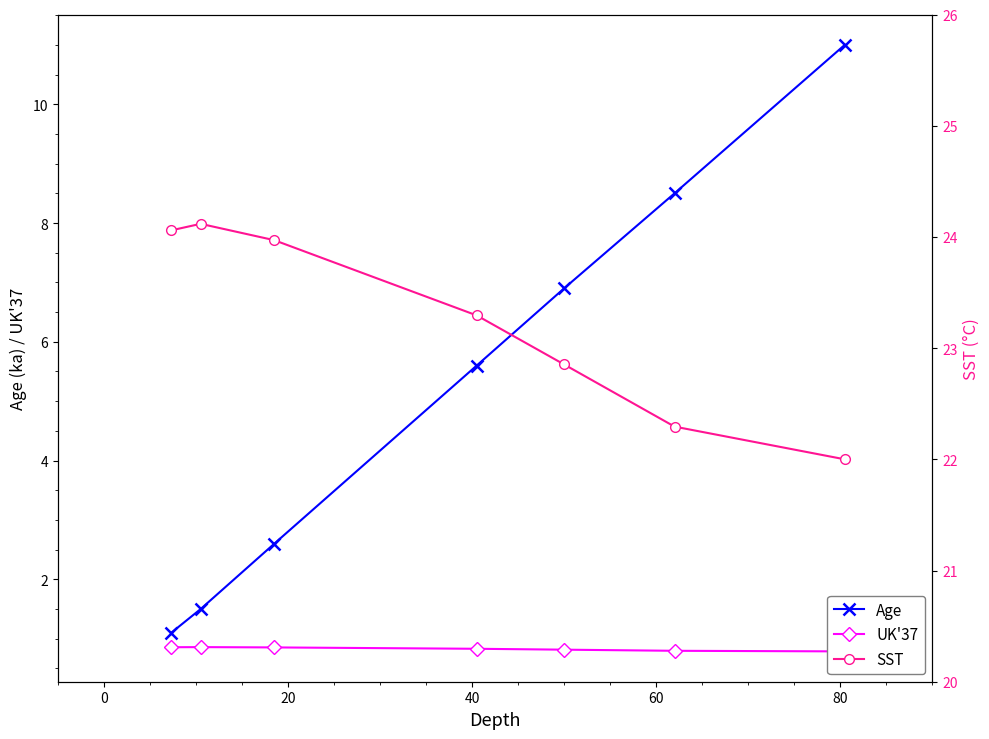

Reading left to right, transcribe all the data shown in this chart.

Age: 1.1	1.5	2.6	5.6	6.9	8.5	11.0
UK'37: 0.9	0.9	0.9	0.8	0.8	0.8	0.8
SST: 24.1	24.1	24.0	23.3	22.9	22.3	22.0